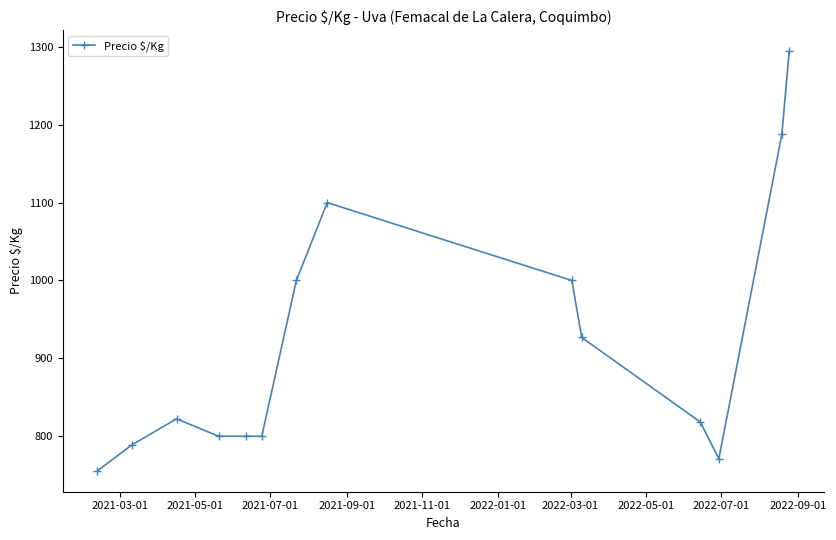

What is the minimum value shown in the chart?

755.7